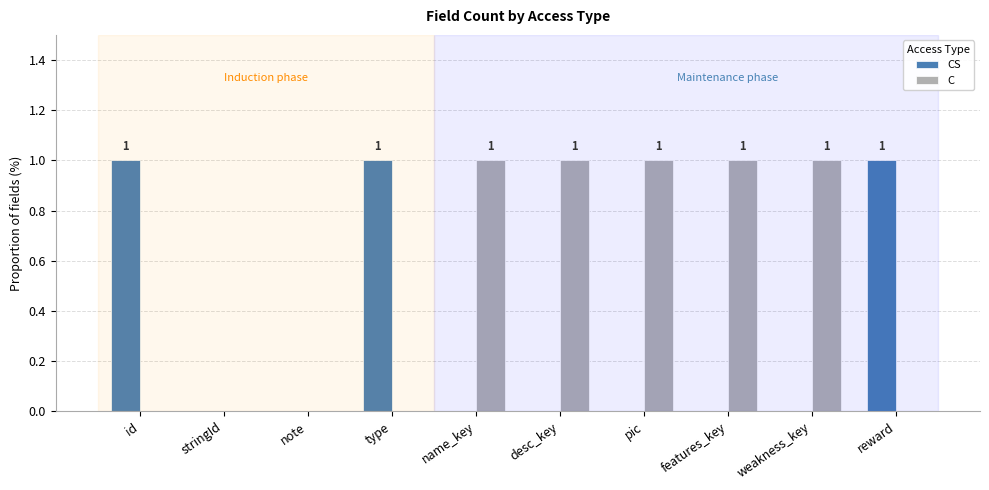

What is the sum of all C values?

5